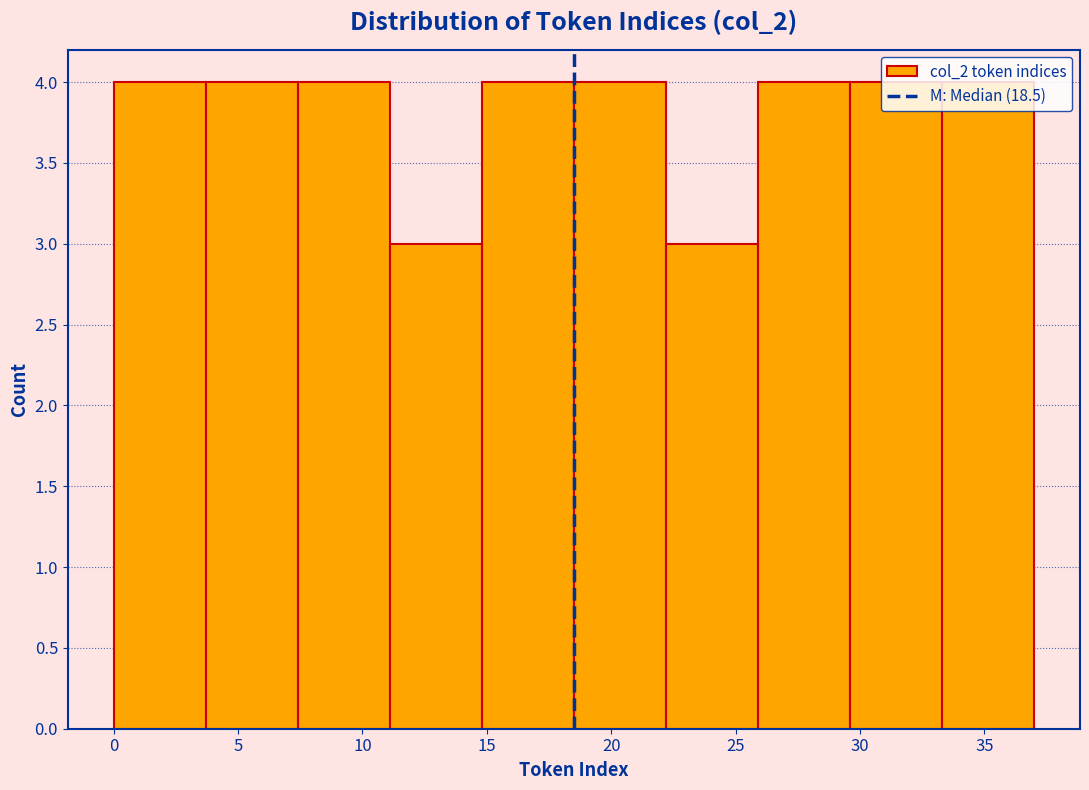

Reading left to right, transcribe this chart: for each bar, give the range it covers on the x-axis and its height. Neither the bar edges nor the heights are printed on the chart, so give them approximately, as read against the axes.

0.0 to 3.7: 4
3.7 to 7.4: 4
7.4 to 11.1: 4
11.1 to 14.8: 3
14.8 to 18.5: 4
18.5 to 22.2: 4
22.2 to 25.9: 3
25.9 to 29.6: 4
29.6 to 33.3: 4
33.3 to 37.0: 4